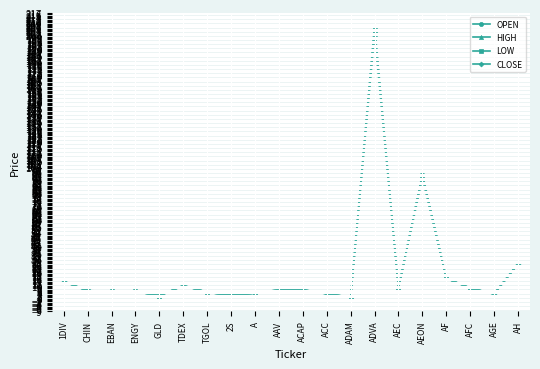

What is the label of the 6th point from the right?

AEC